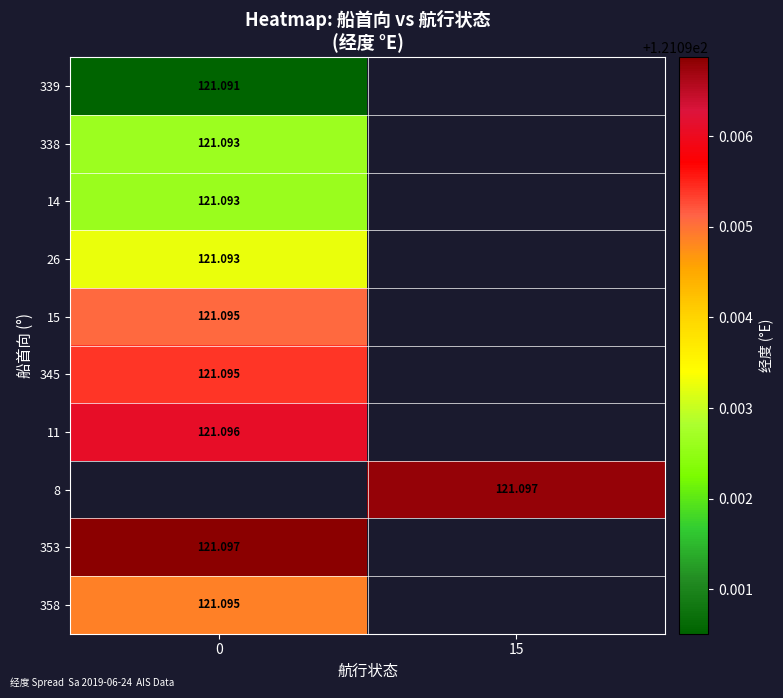

What is the minimum value shown in the chart?

121.1